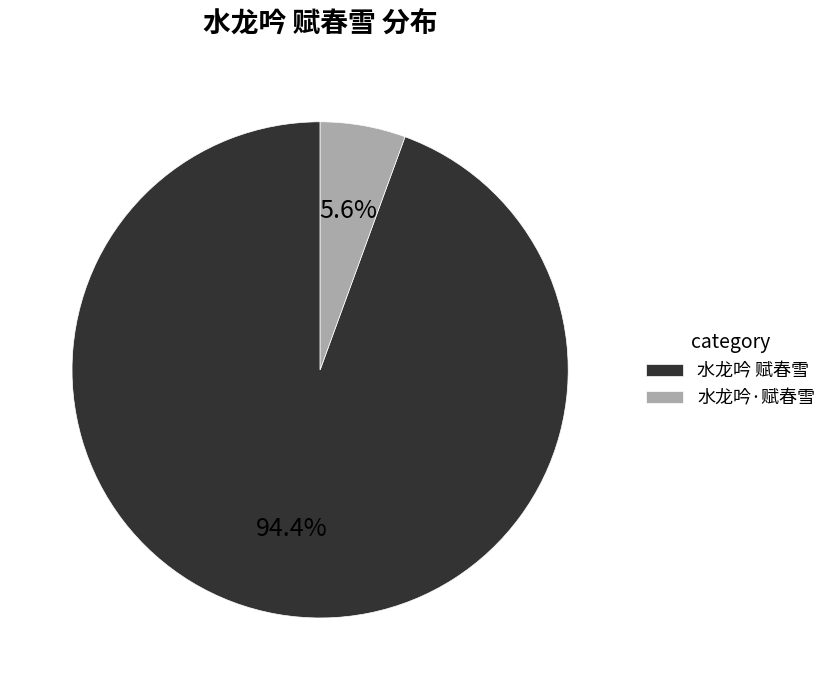

What percentage is the 水龙吟 赋春雪 slice, to the nearest percent?

94%